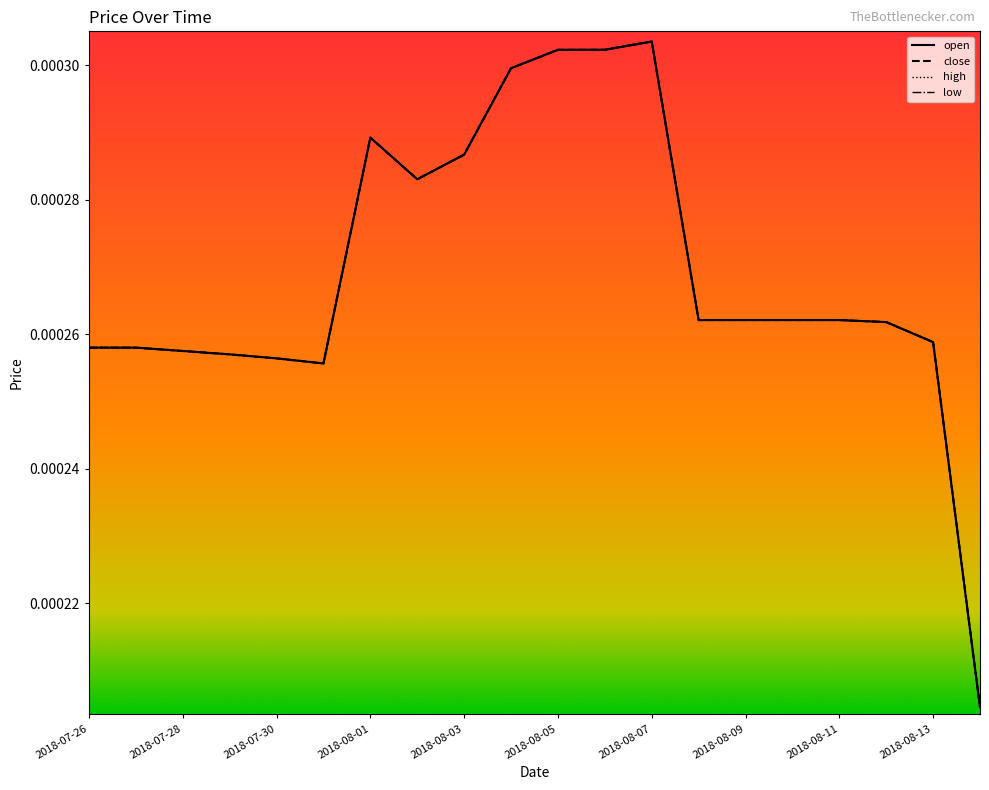

How many lines are shown in the chart?

4